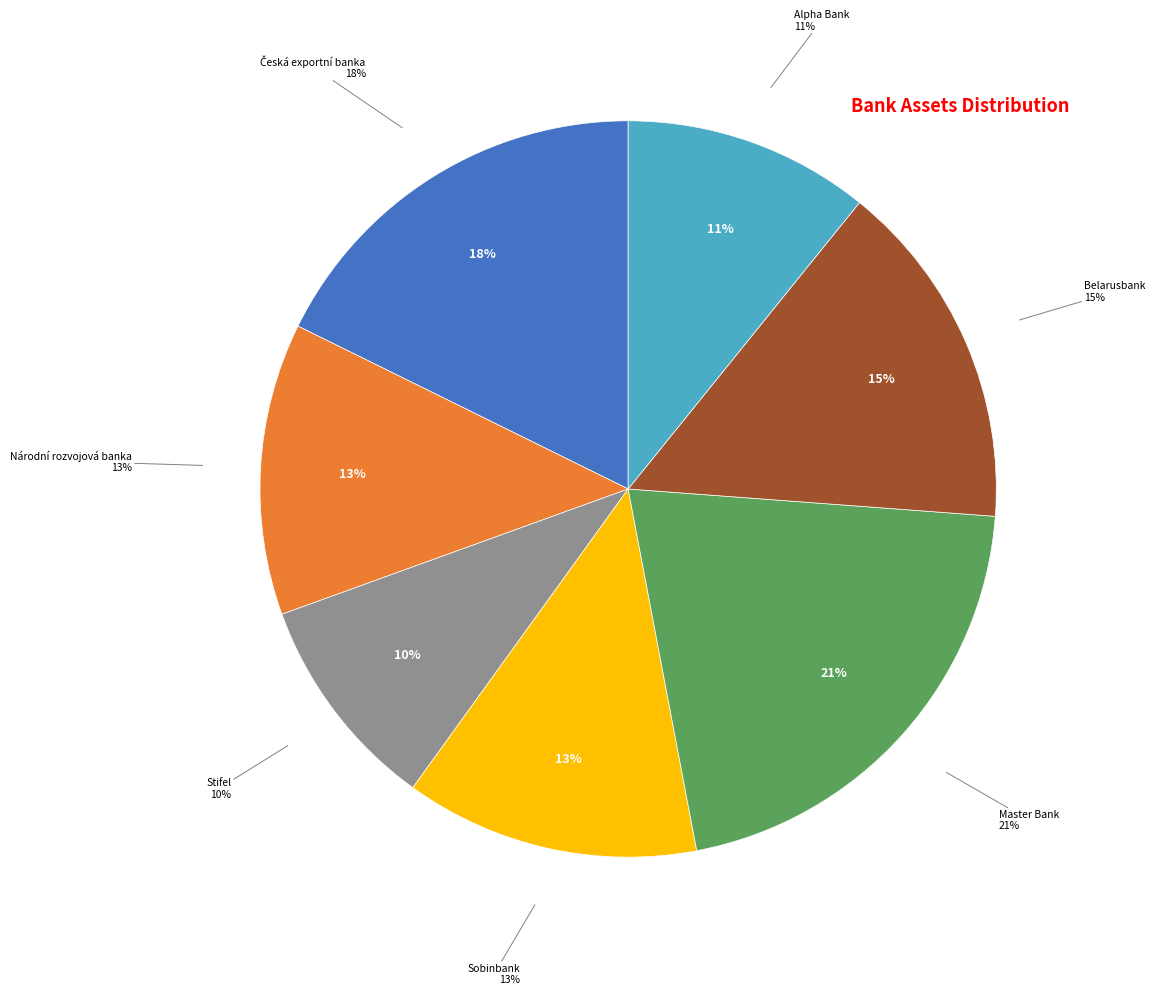

How much of the chart is everything except Master Bank?

79.2%